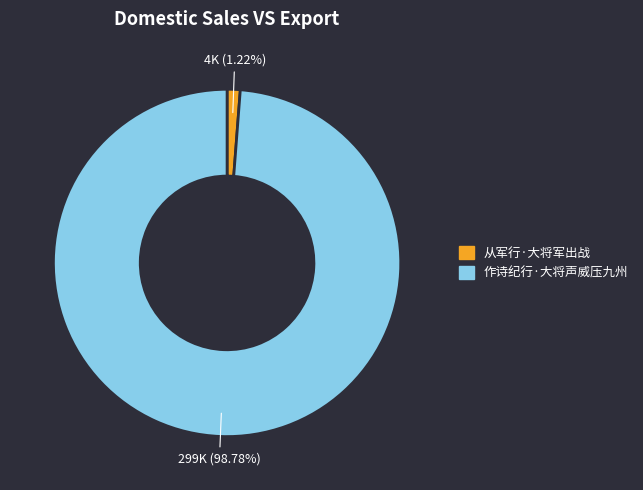

To the nearest percent, what is the difference between the 作诗纪行·大将声威压九州 and 从军行·大将军出战 slice percentages?

98%